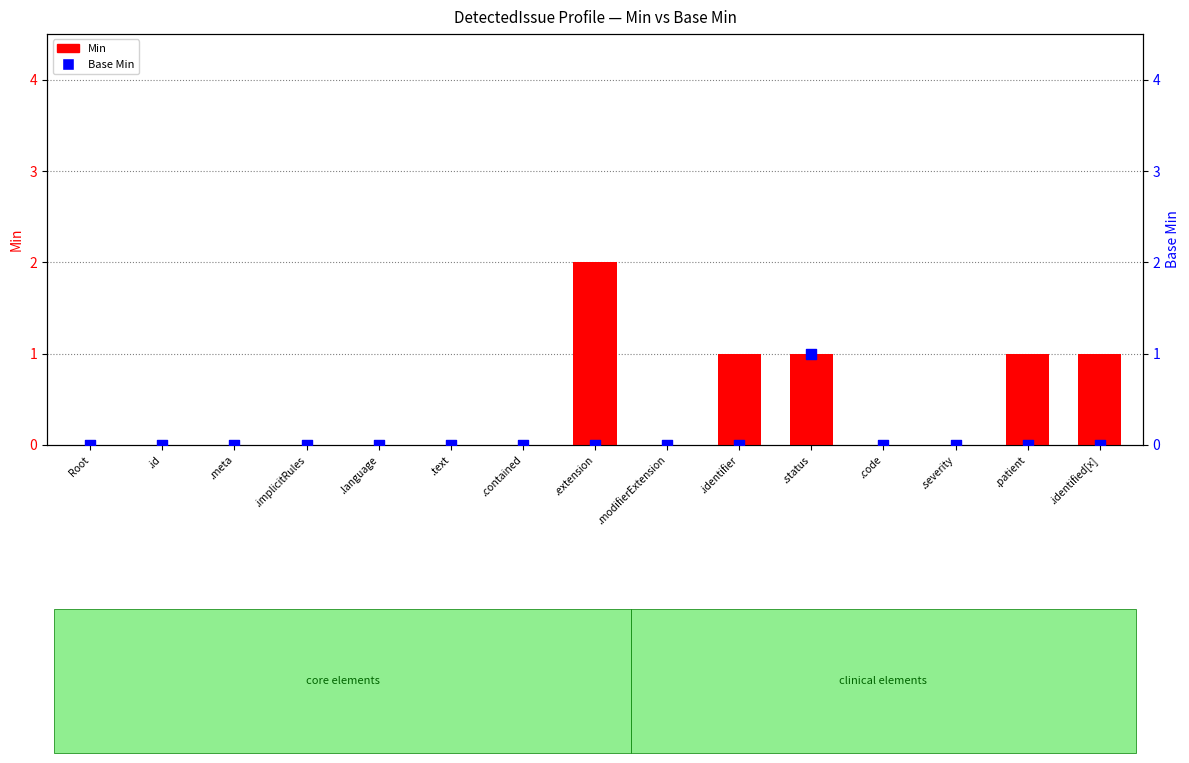

Which series has the widest spread of Y values?

Min